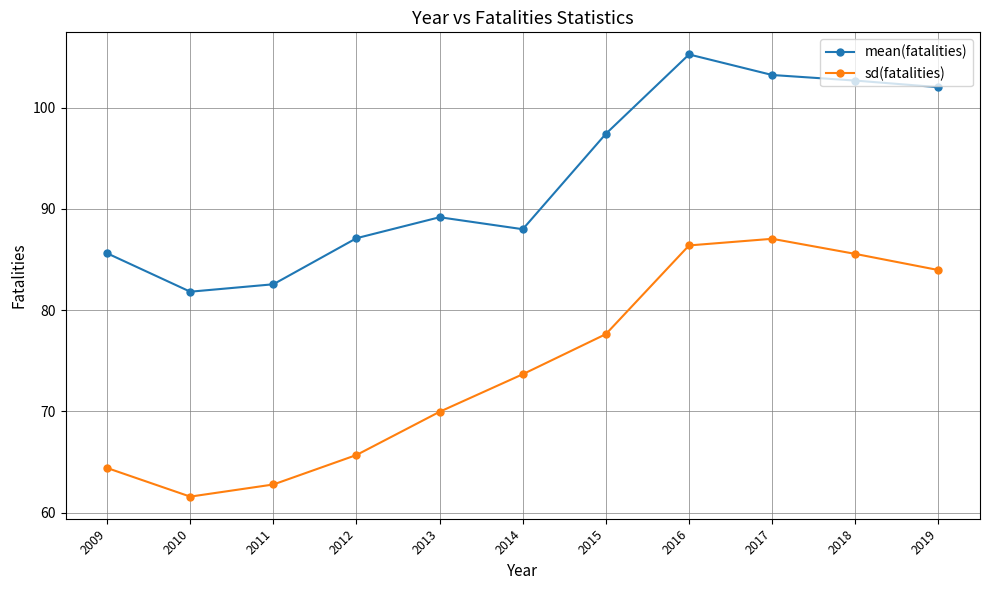

What is the lowest value of the mean(fatalities) series?

81.8